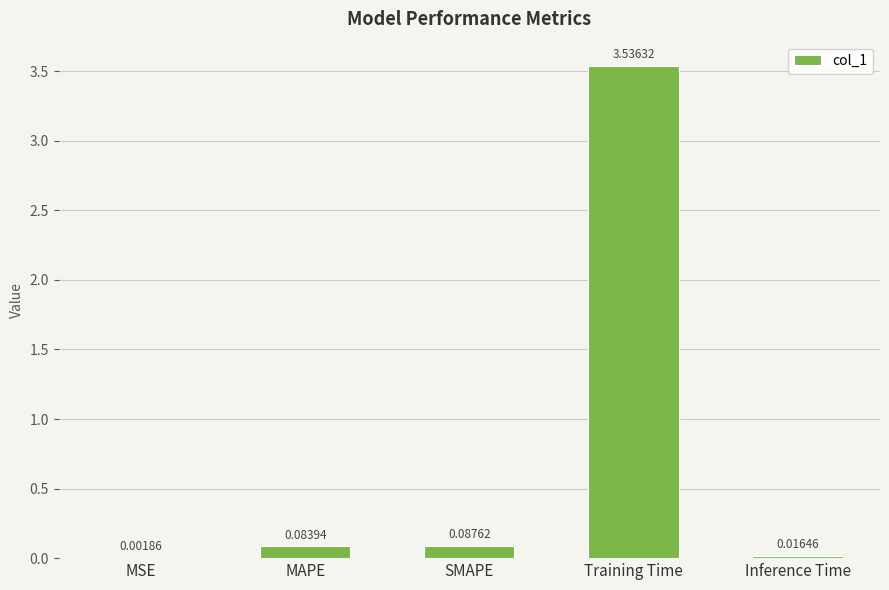

Where is the data nearest to the value 1?

SMAPE